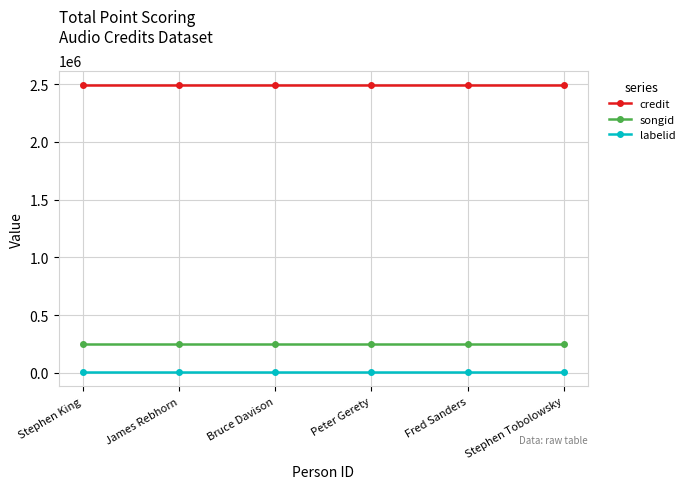

Rank the series at Stephen King from highest to lowest value.

credit, songid, labelid